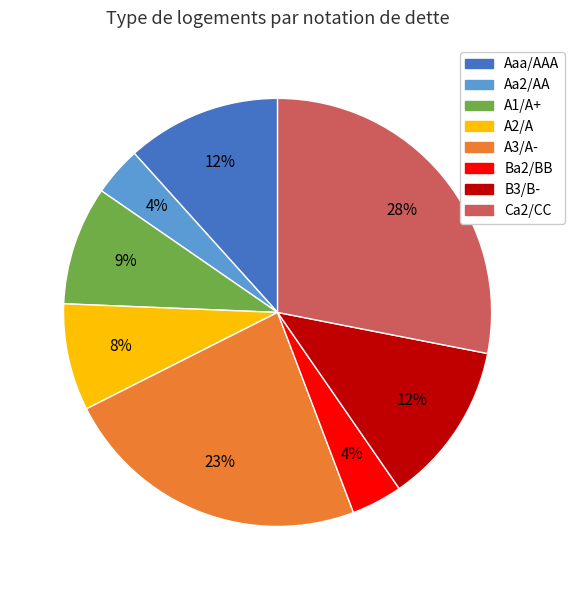

To the nearest percent, what is the average slice percentage?

12%